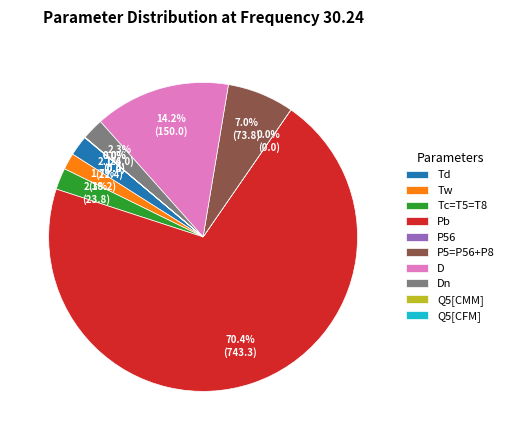

To the nearest percent, what is the average slice percentage?

10%